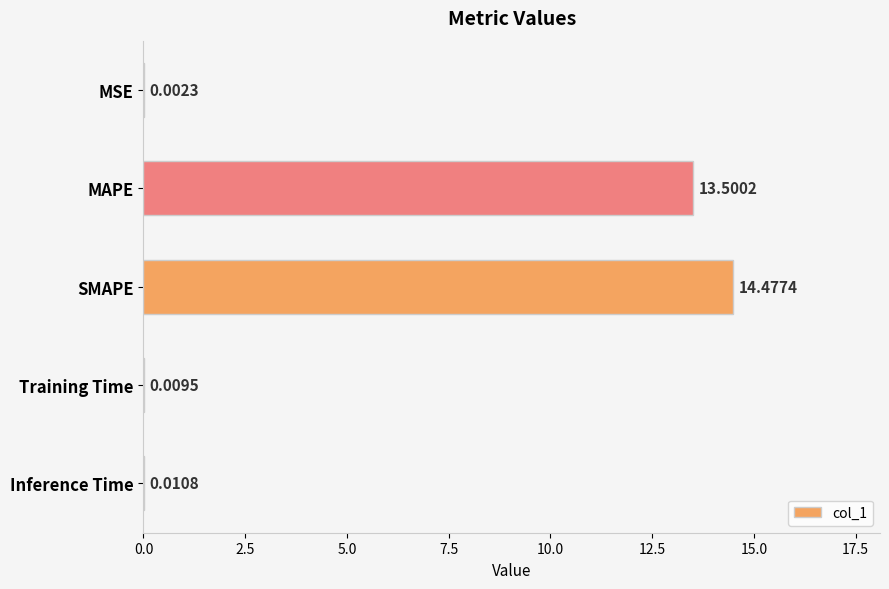

What is the maximum value shown in the chart?

14.5